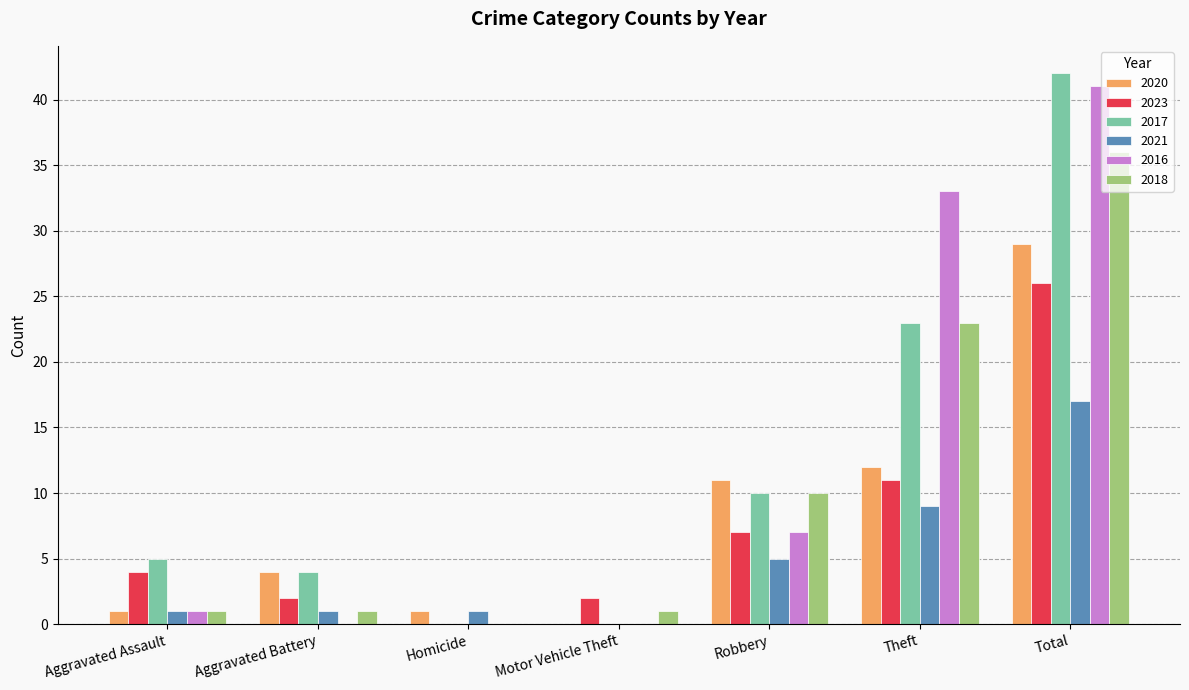

Reading left to right, list all the values displayed in this chart.

2020: Aggravated Assault=1	Aggravated Battery=4	Homicide=1	Motor Vehicle Theft=0	Robbery=11	Theft=12	Total=29
2023: Aggravated Assault=4	Aggravated Battery=2	Homicide=0	Motor Vehicle Theft=2	Robbery=7	Theft=11	Total=26
2017: Aggravated Assault=5	Aggravated Battery=4	Homicide=0	Motor Vehicle Theft=0	Robbery=10	Theft=23	Total=42
2021: Aggravated Assault=1	Aggravated Battery=1	Homicide=1	Motor Vehicle Theft=0	Robbery=5	Theft=9	Total=17
2016: Aggravated Assault=1	Aggravated Battery=0	Homicide=0	Motor Vehicle Theft=0	Robbery=7	Theft=33	Total=41
2018: Aggravated Assault=1	Aggravated Battery=1	Homicide=0	Motor Vehicle Theft=1	Robbery=10	Theft=23	Total=36